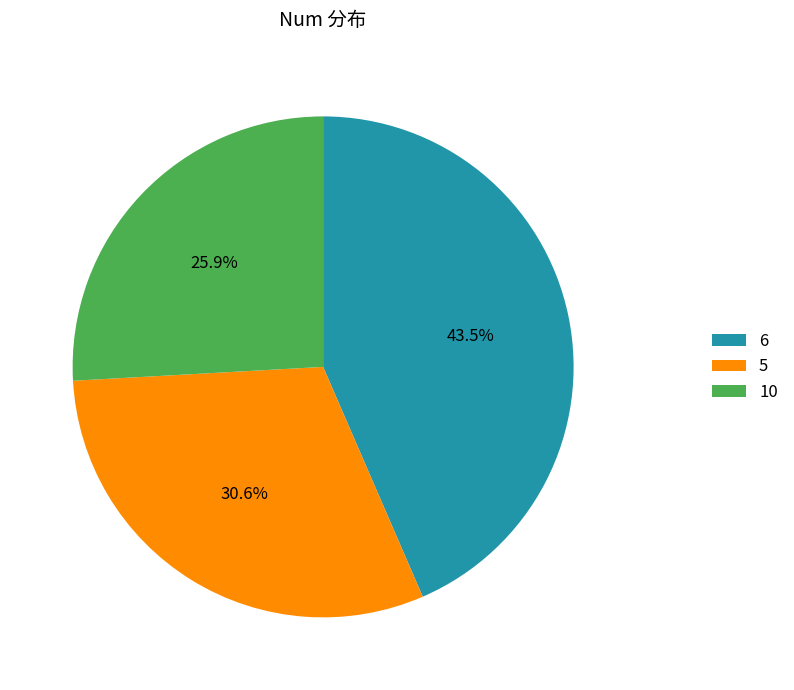

To the nearest percent, what is the combined percentage of 6 and 10?

69%